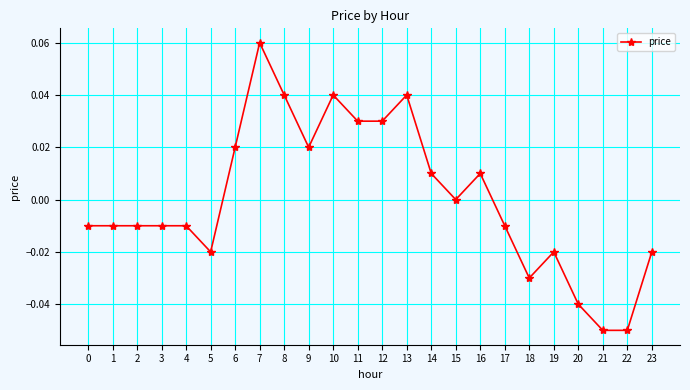

The chart shows a value of -0.0 at 1. True or false?

True